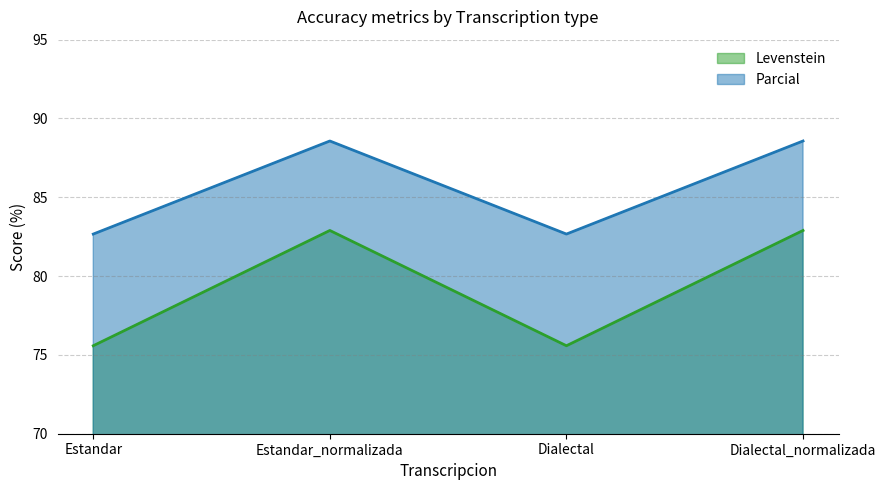

What are all the series names shown in the legend?

Levenstein, Parcial